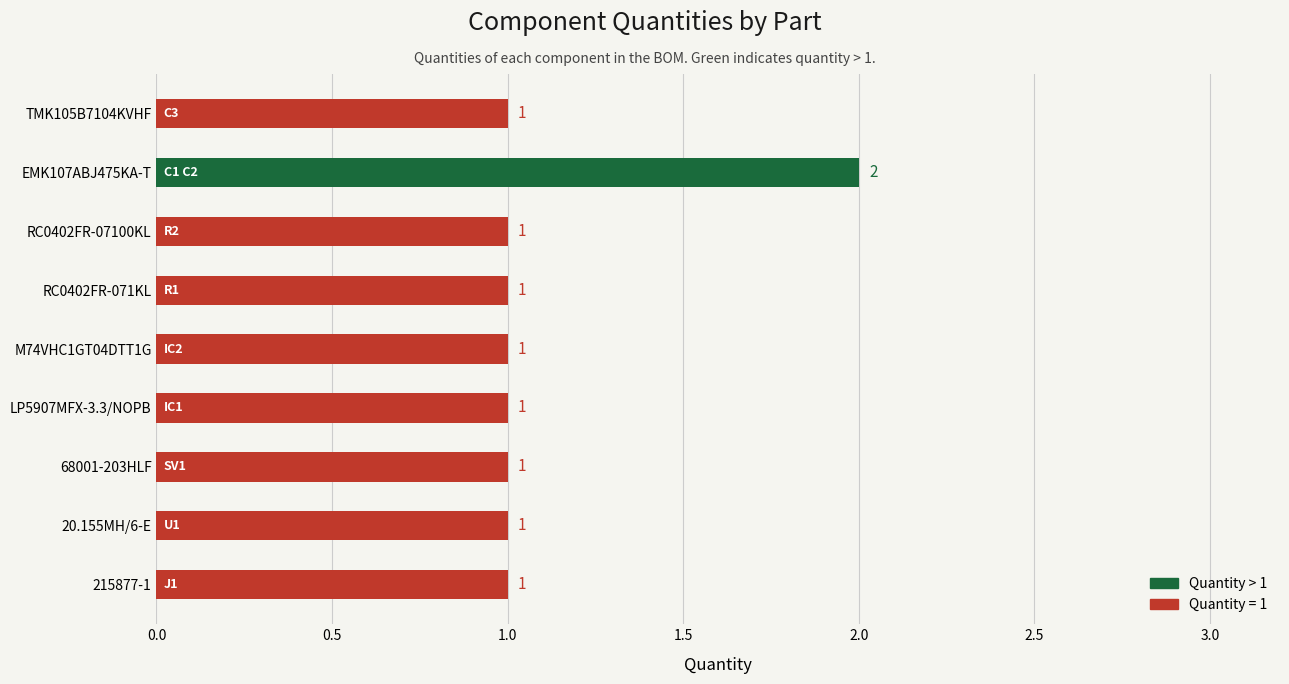

What is the sum of all values?

10